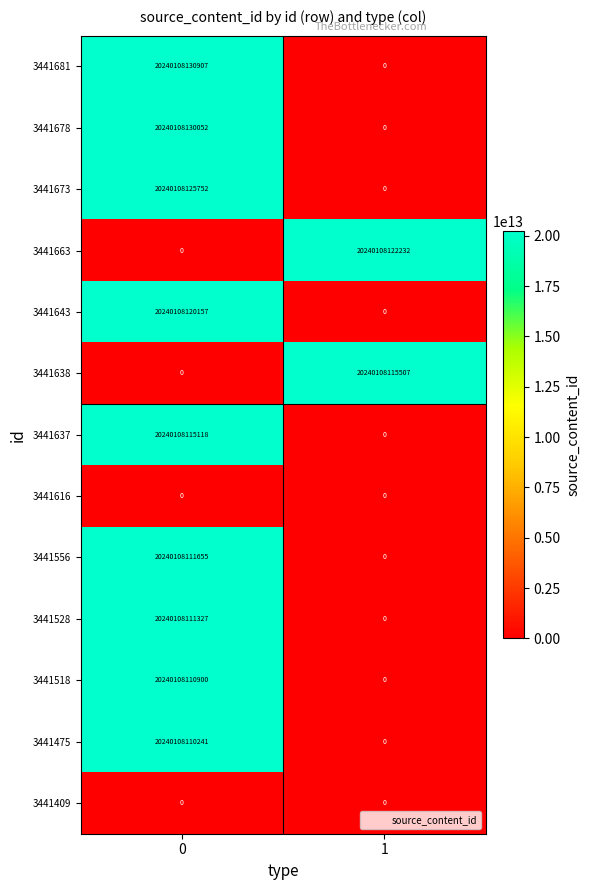

Rank the categories by 3441475 value from highest to lowest.

0, 1